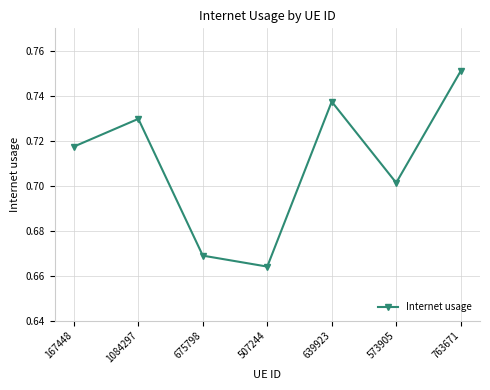

What is the sum of all values?

5.0